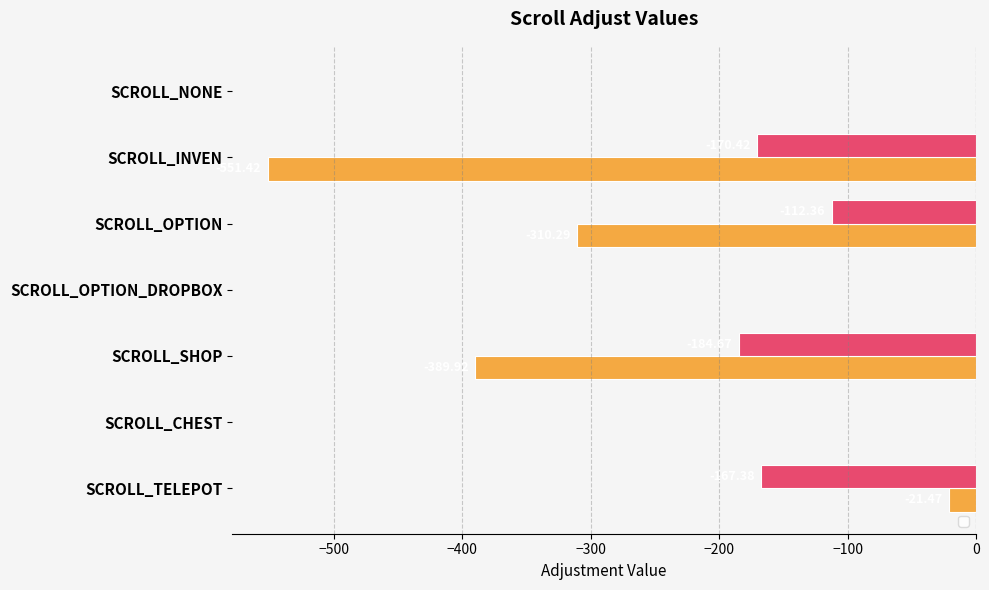

How many bars are there in total?

14